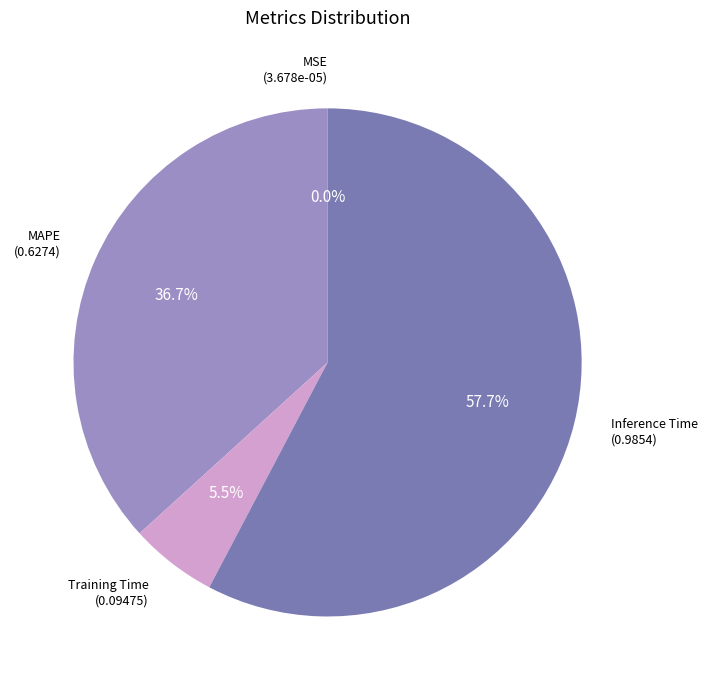

What is the majority slice?

Inference Time